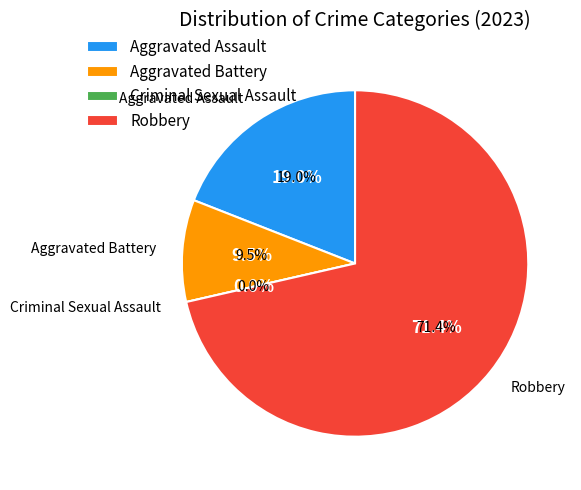

How many slices are in this pie chart?

4